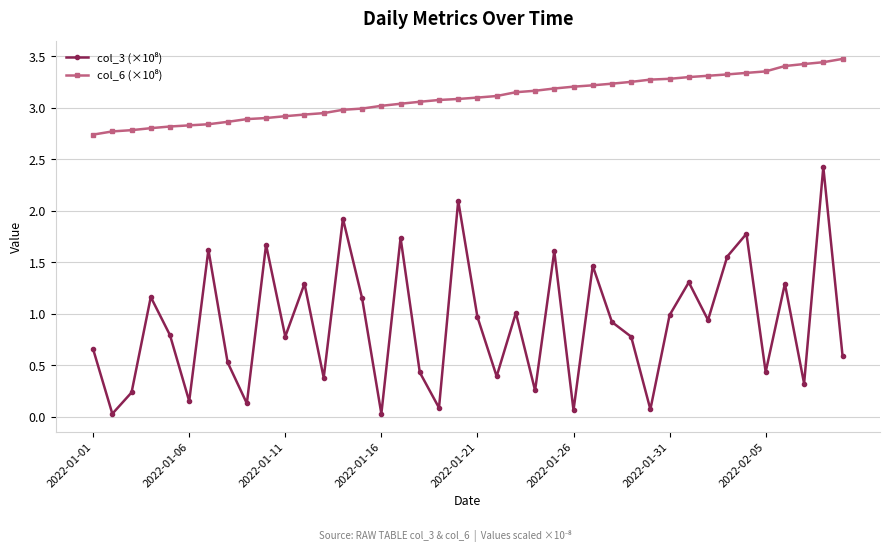

Where is col_6 (×10⁸) nearest to the value 3?

14